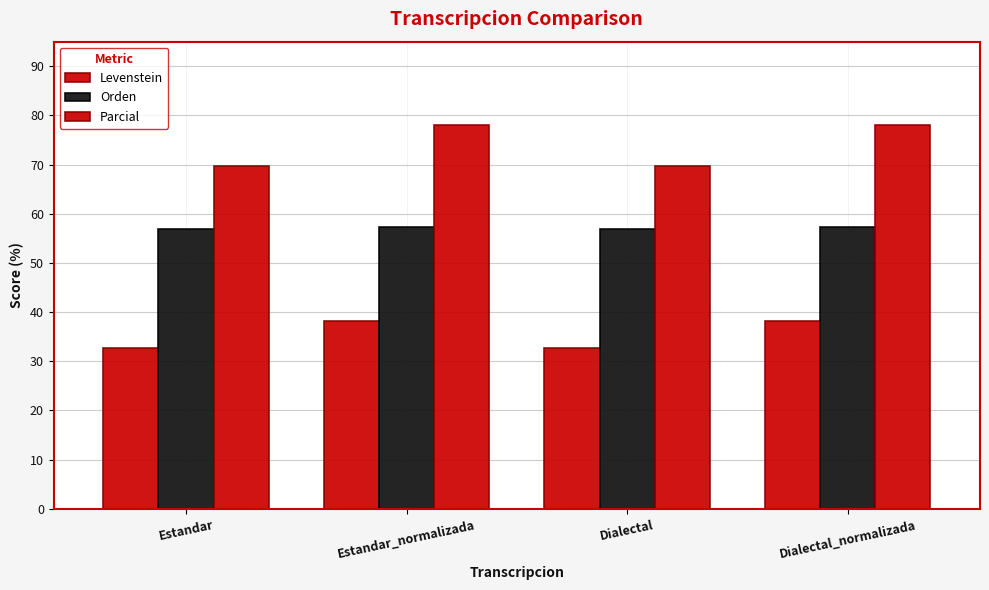

How many bars are there in each group?

3